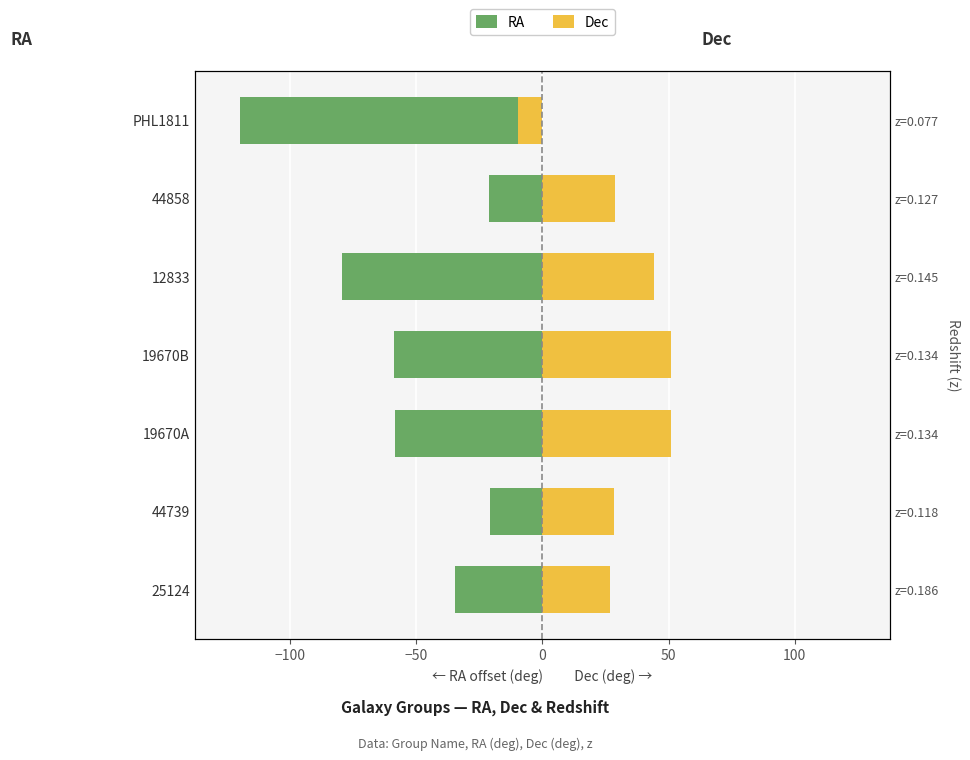

Which series has the largest range (max minus min)?

RA